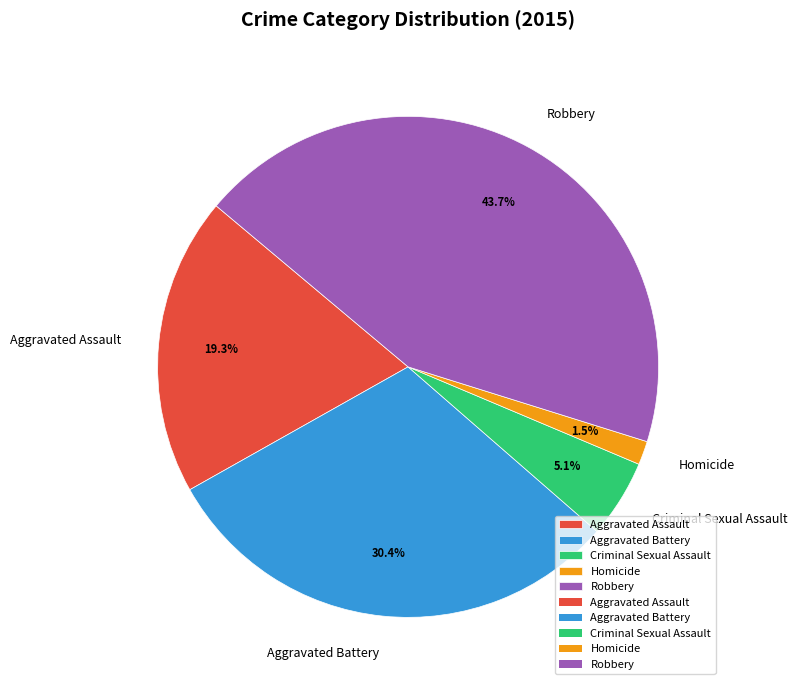

Is there a majority slice in this chart?

No